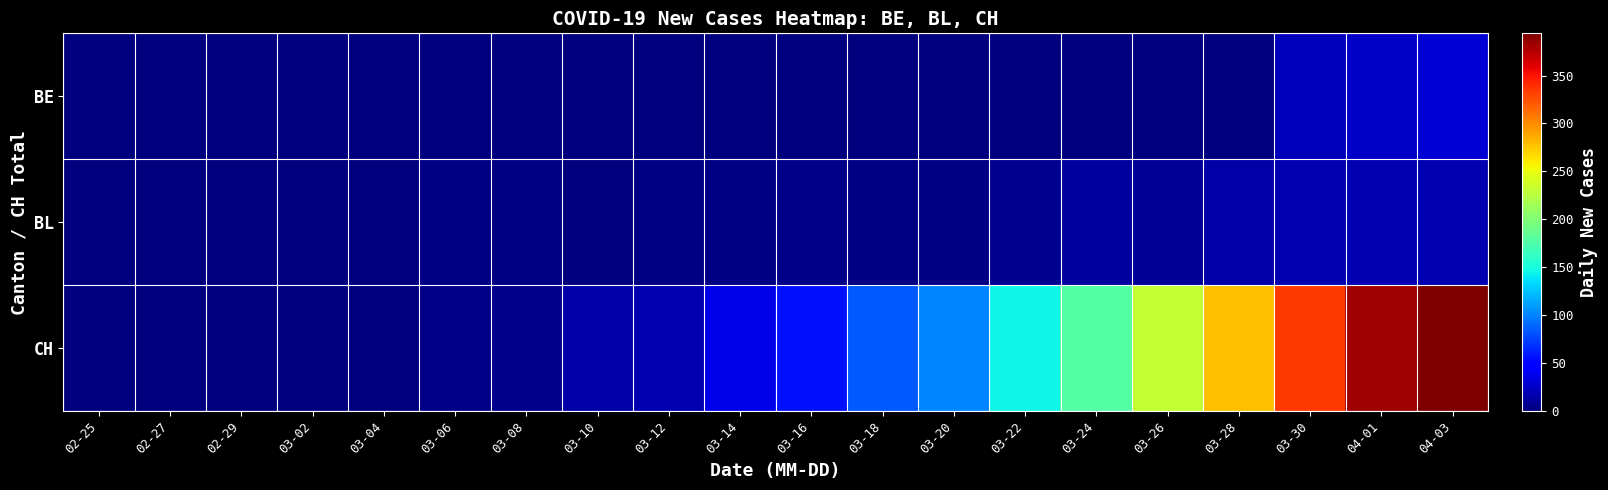

Rank the series by their maximum value, from highest to lowest.

CH, BE, BL